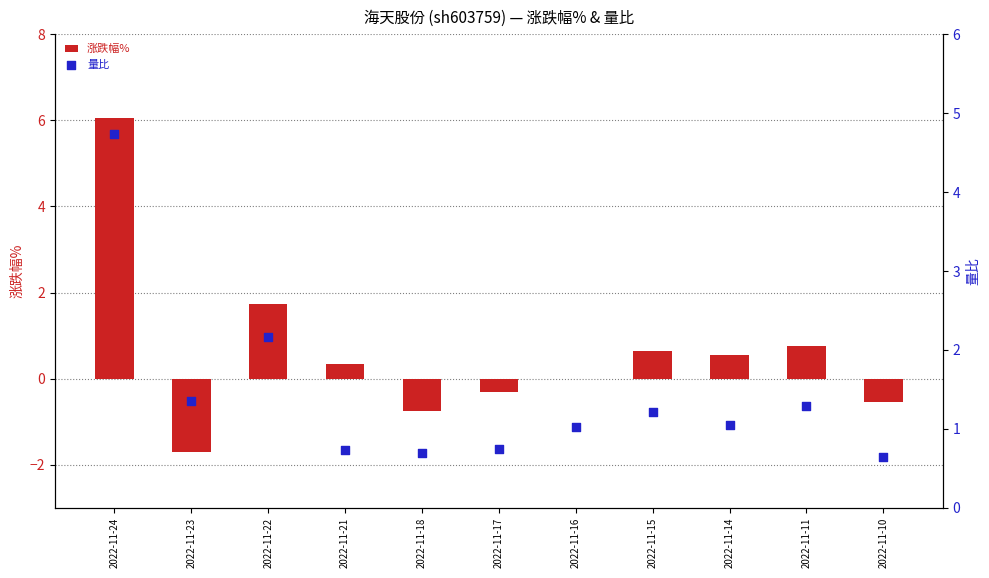

Which series has the largest Y range (max minus min)?

涨跌幅%